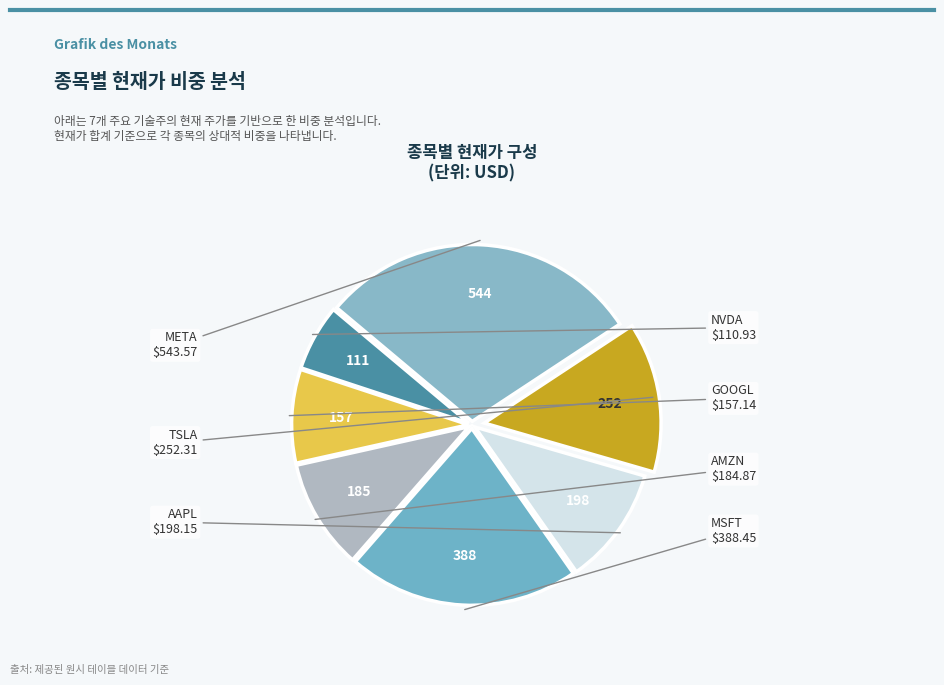

How many slices are in this pie chart?

7